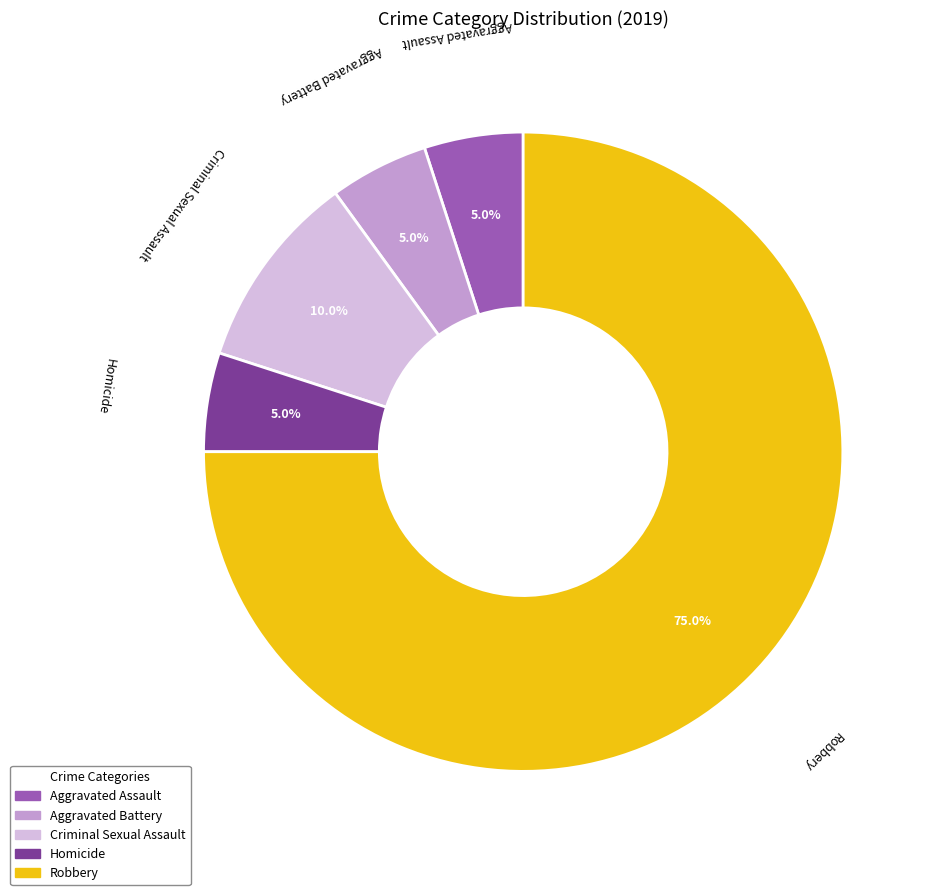

Which has a higher value, Criminal Sexual Assault or Robbery?

Robbery